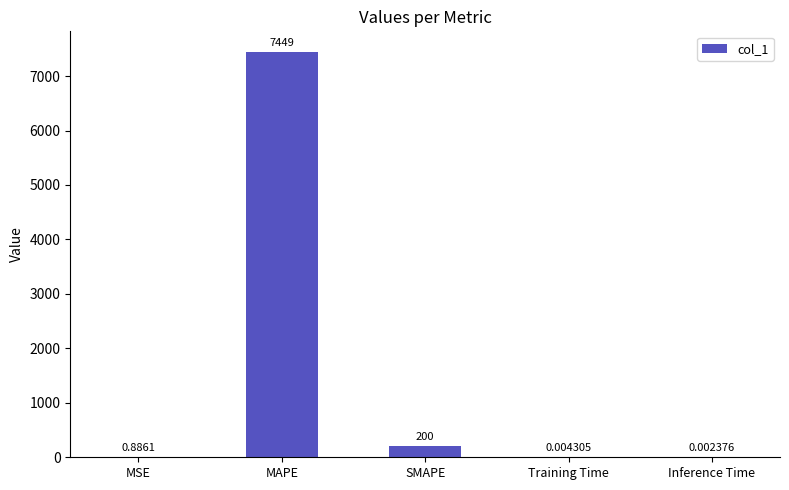

At which label is the value closest to 3724?

SMAPE